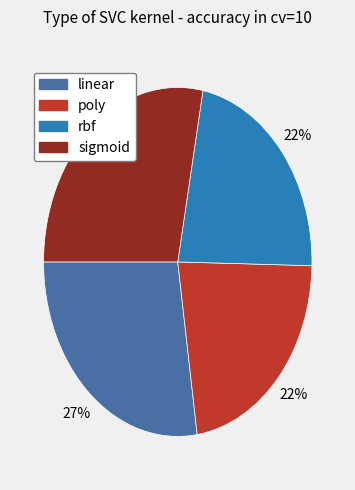

Is it true that poly is 36% of the pie?

False